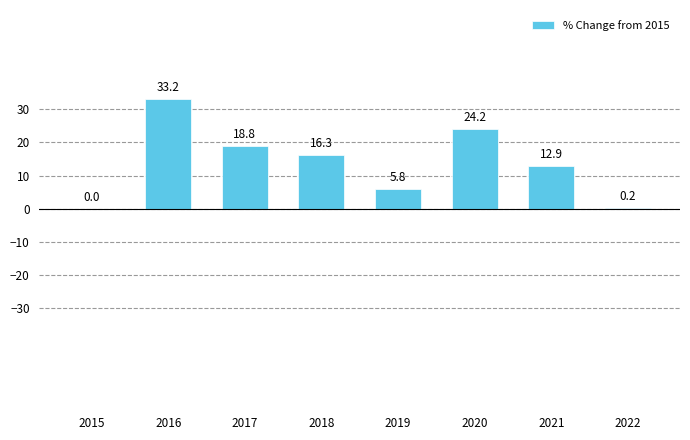

Are the bars grouped side by side (vs. stacked)?

No